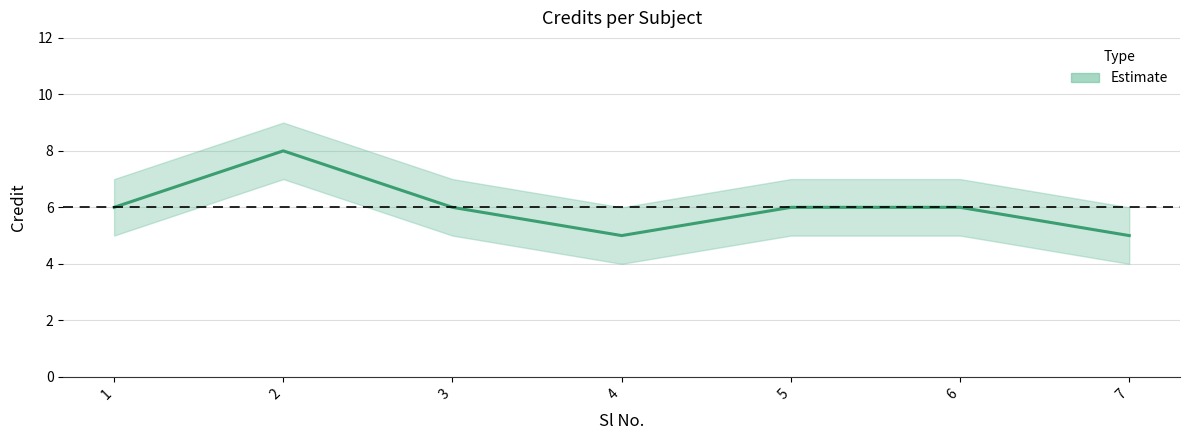

Reading left to right, list all the values displayed in this chart.

6	8	6	5	6	6	5